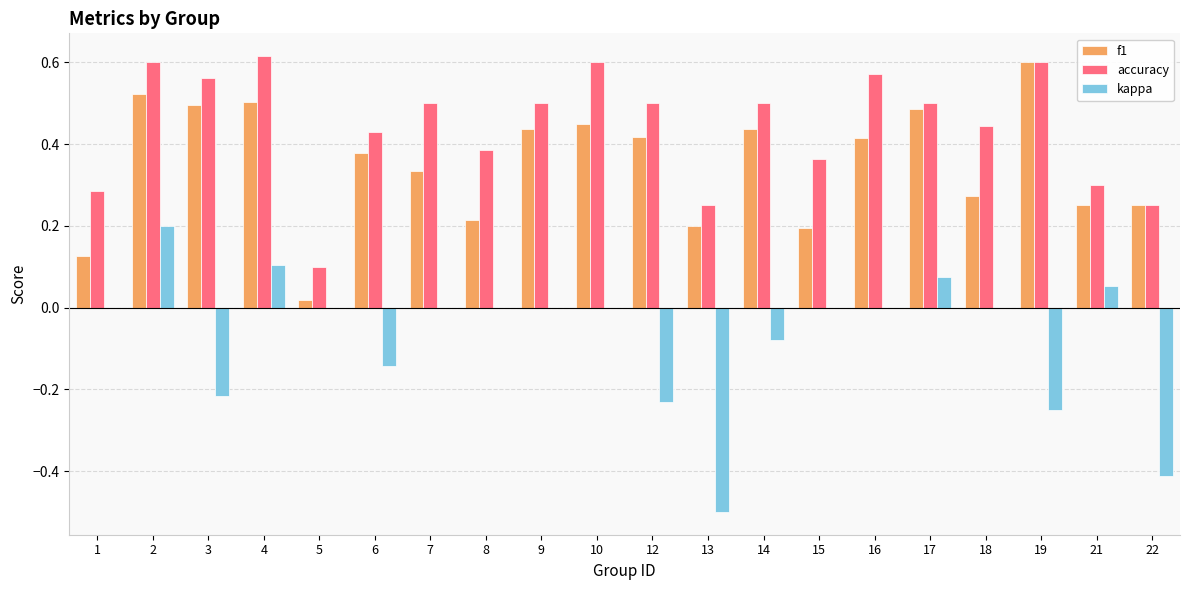

What is the sum of the accuracy values at 1 and 14?

0.8